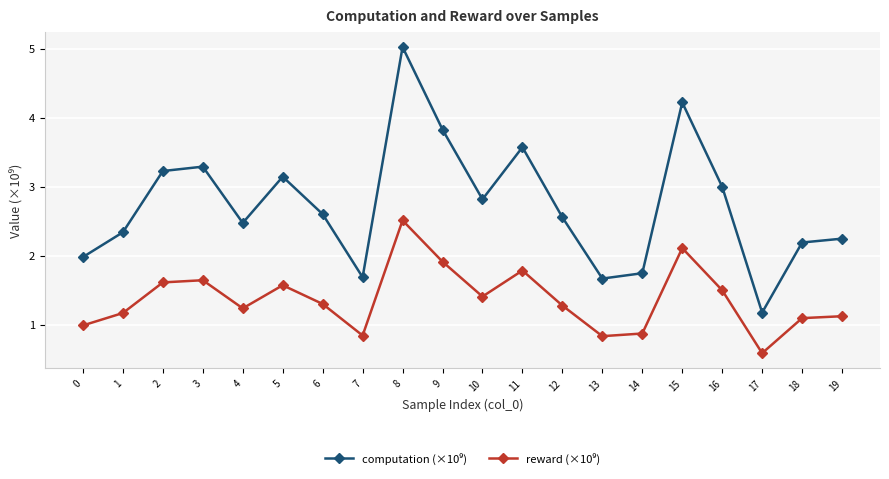

Is this an area chart (filled region under the line)?

No